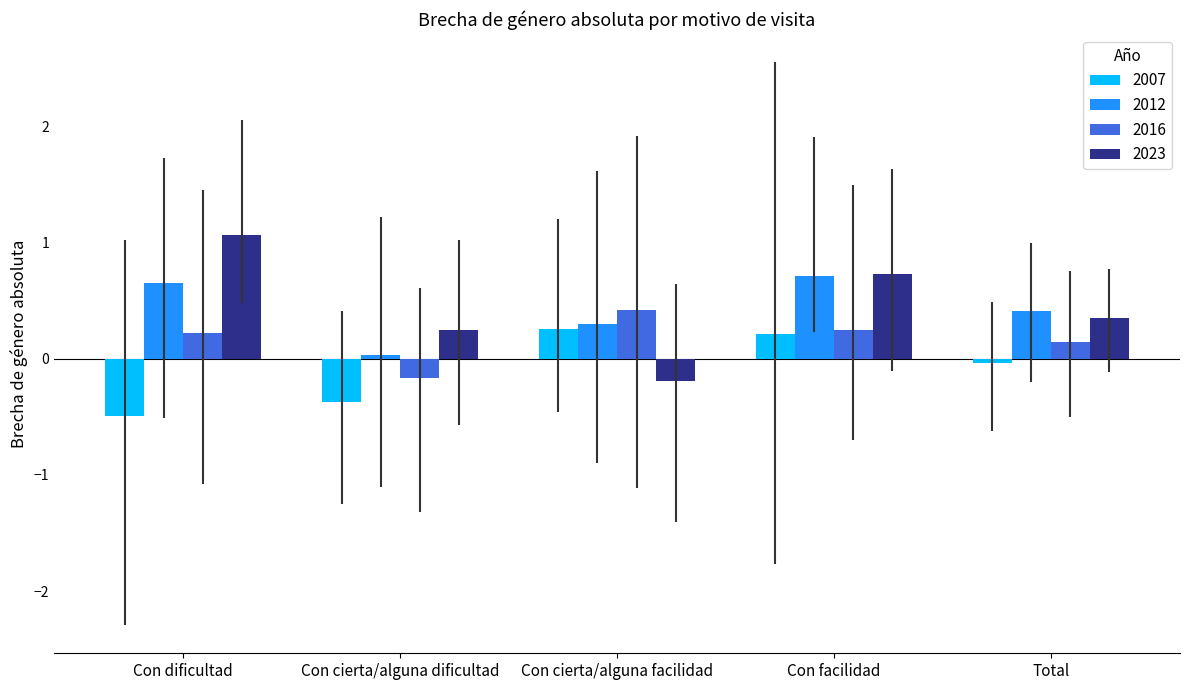

The value of 2012 at Con cierta/alguna facilidad is 0.3. True or false?

True